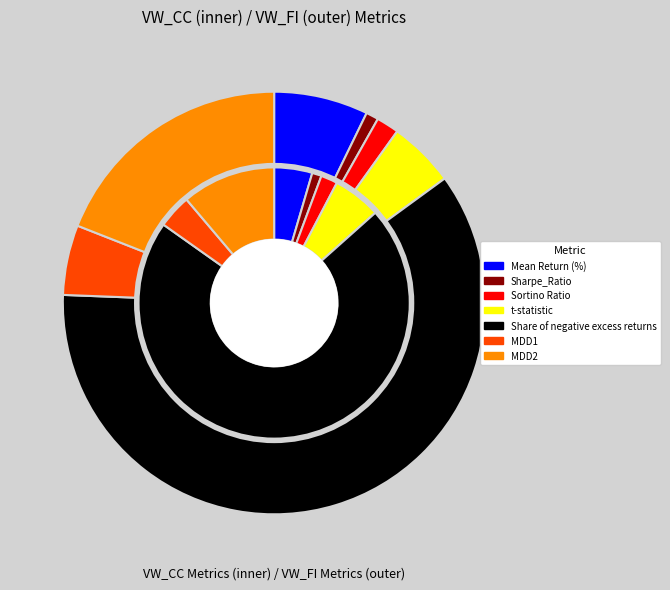

Rank the categories by VW_FI value from highest to lowest.

Share of negative excess returns, MDD2, Mean Return (%), MDD1, t-statistic, Sortino Ratio, Sharpe_Ratio